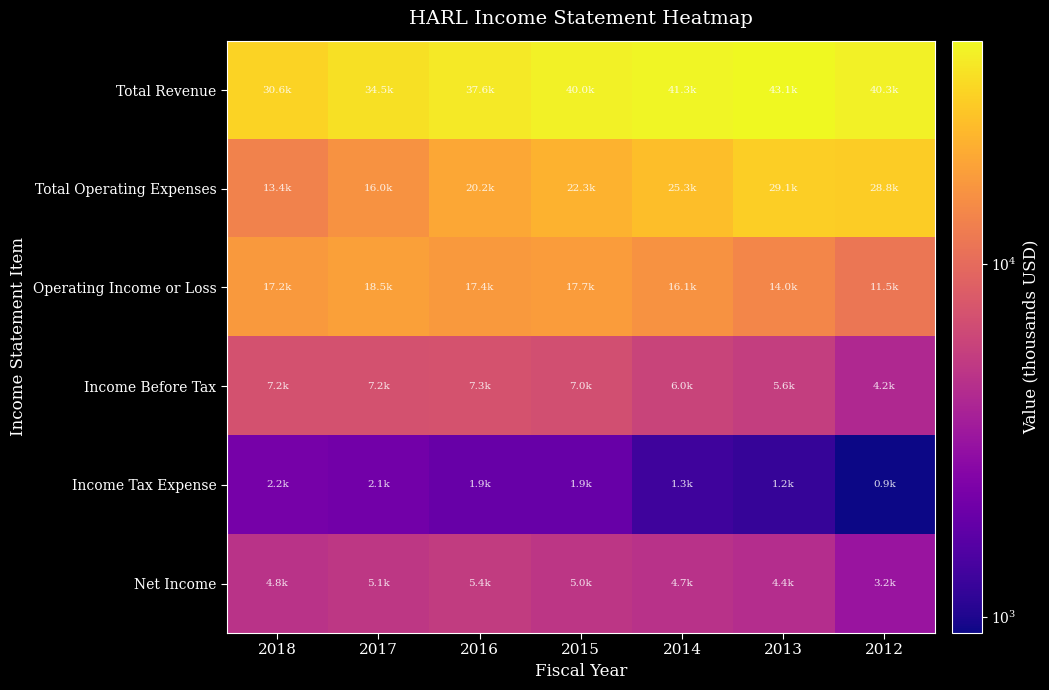

Which category has the lowest value across all series?

2012